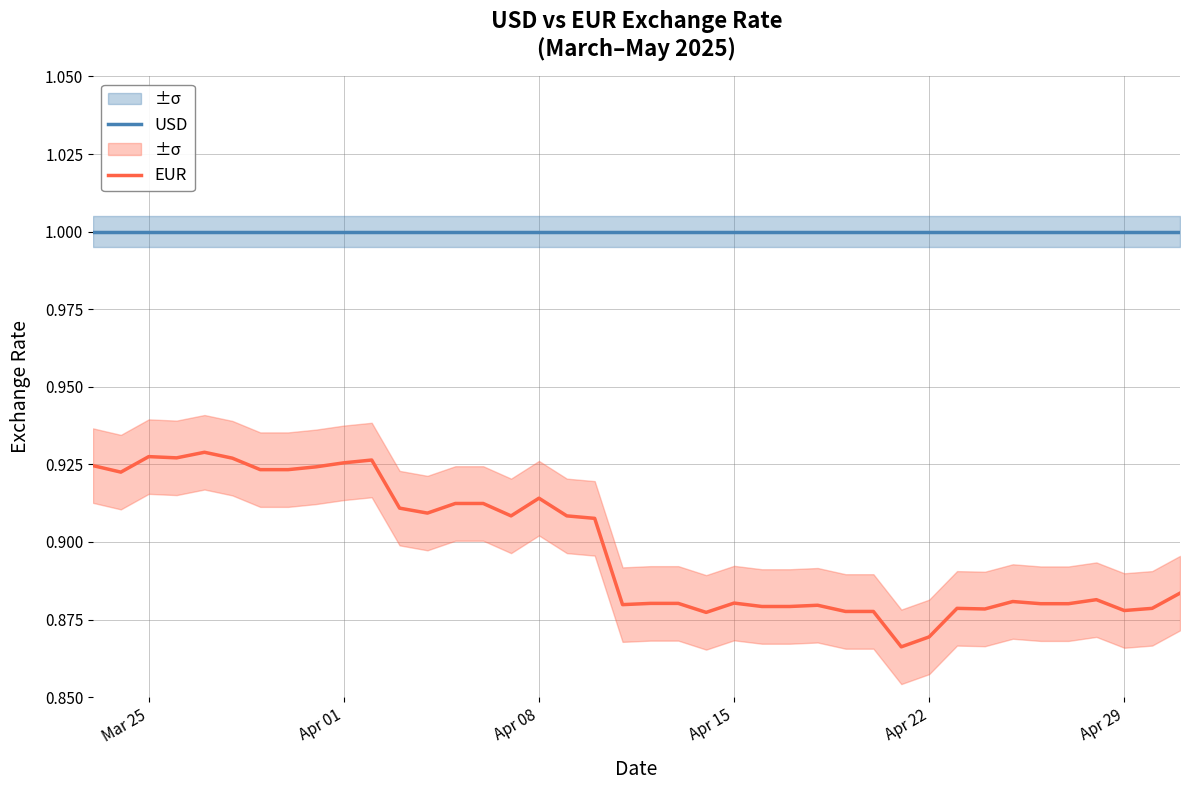

True or false: EUR and USD intersect in this chart.

False